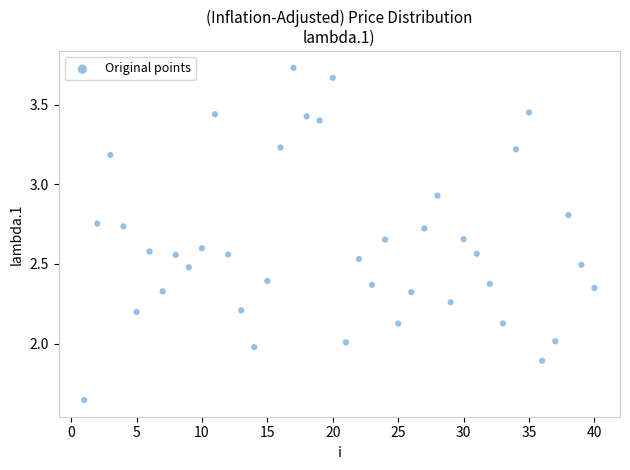

What is the range of X values (max minus min)?

39.0